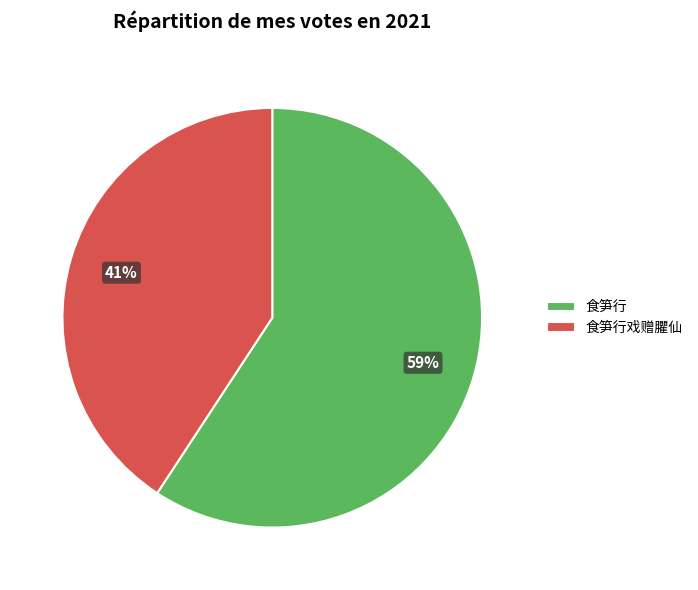

How many slices are in this pie chart?

2